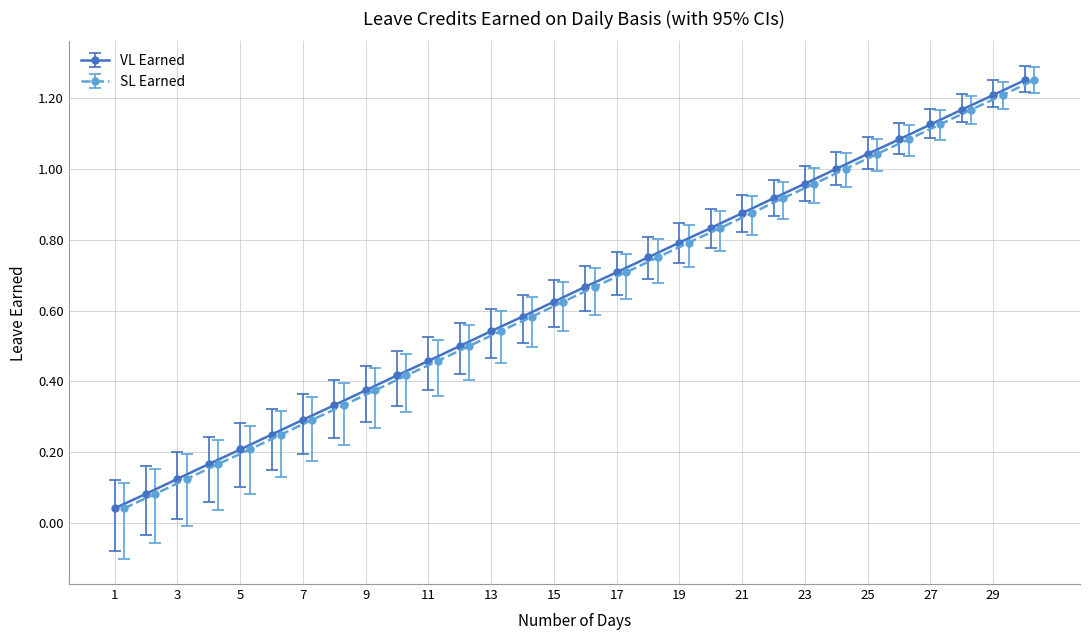

What is the value of the VL Earned point at the 13th from the left?

0.5